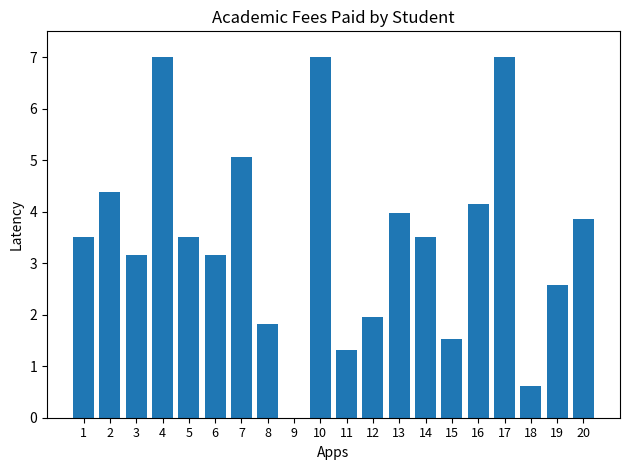

Are the bars horizontal?

No